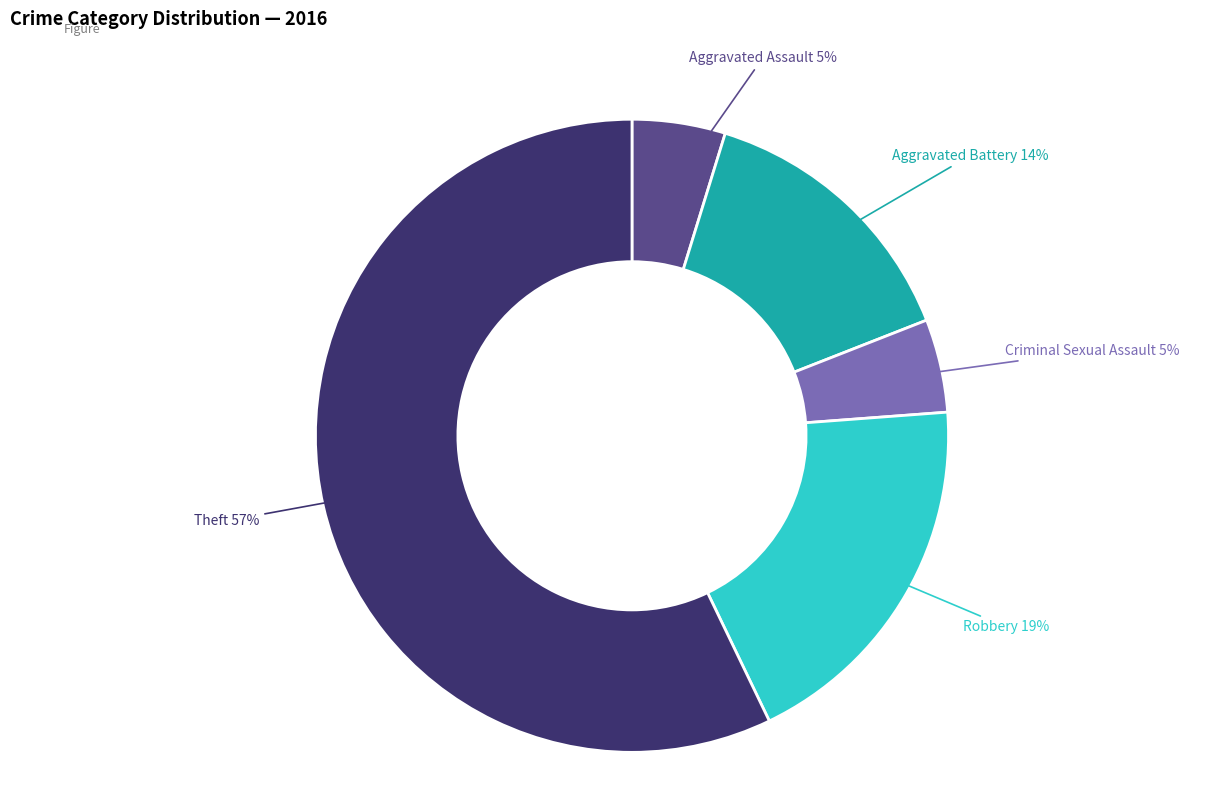

To the nearest percent, what is the difference between the largest and smallest slice percentages?

52%